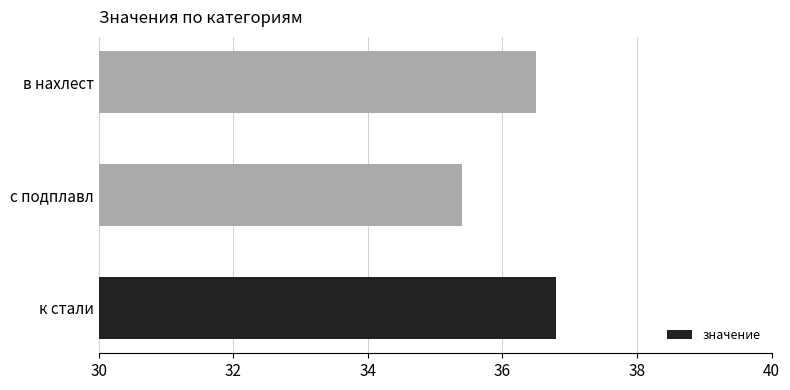

Reading bottom to top, list all the values displayed in this chart.

36.8	35.4	36.5